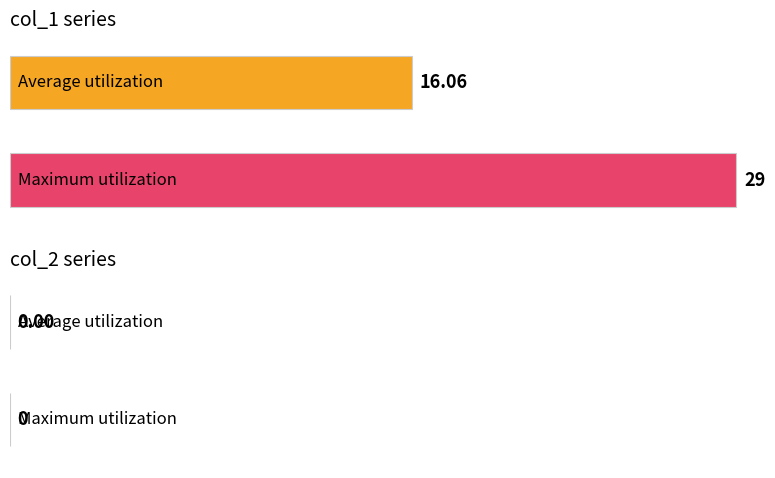

The col_2 series shows 0 at 1635937291. True or false?

True